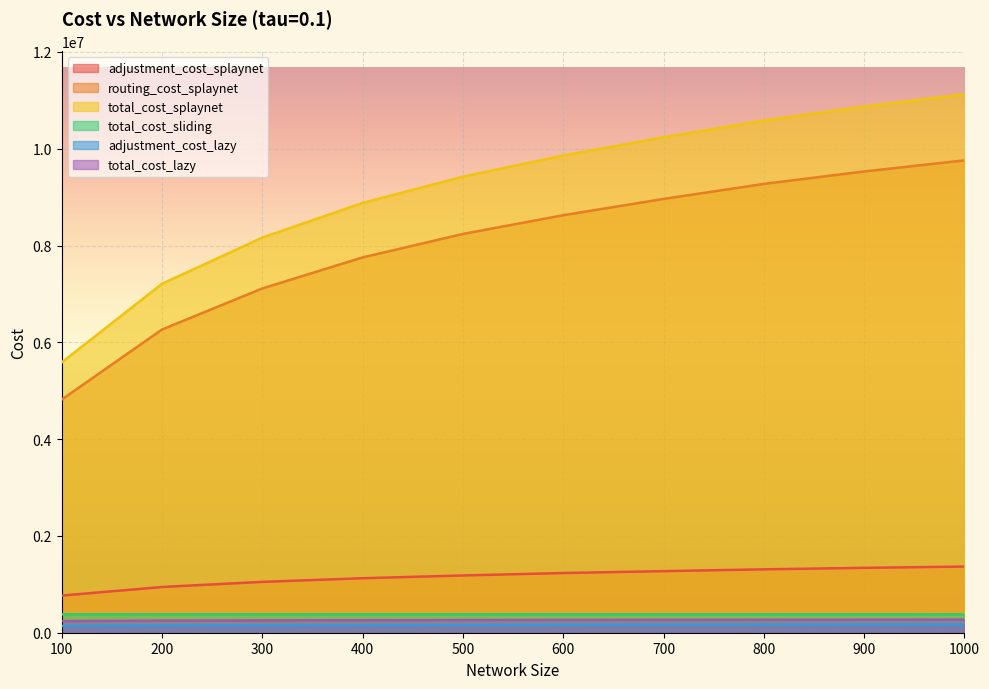

Reading left to right, what are all the values shown in this chart?

adjustment_cost_splaynet: 766934	944776	1050520	1126174	1183026	1233491	1272488	1309646	1340707	1367116
routing_cost_splaynet: 4816502	6264612	7113568	7754518	8239454	8626540	8963416	9273770	9530718	9760296
total_cost_splaynet: 5583436	7209388	8164088	8880692	9422480	9860031	10235904	10583416	10871425	11127412
total_cost_sliding: 379242	380751	380572	380504	380211	379969	379866	380035	379779	379429
adjustment_cost_lazy: 140670	149639	154840	158662	161739	164255	166545	168214	169659	170798
total_cost_lazy: 240670	249639	254840	258662	261739	264255	266545	268214	269659	270798